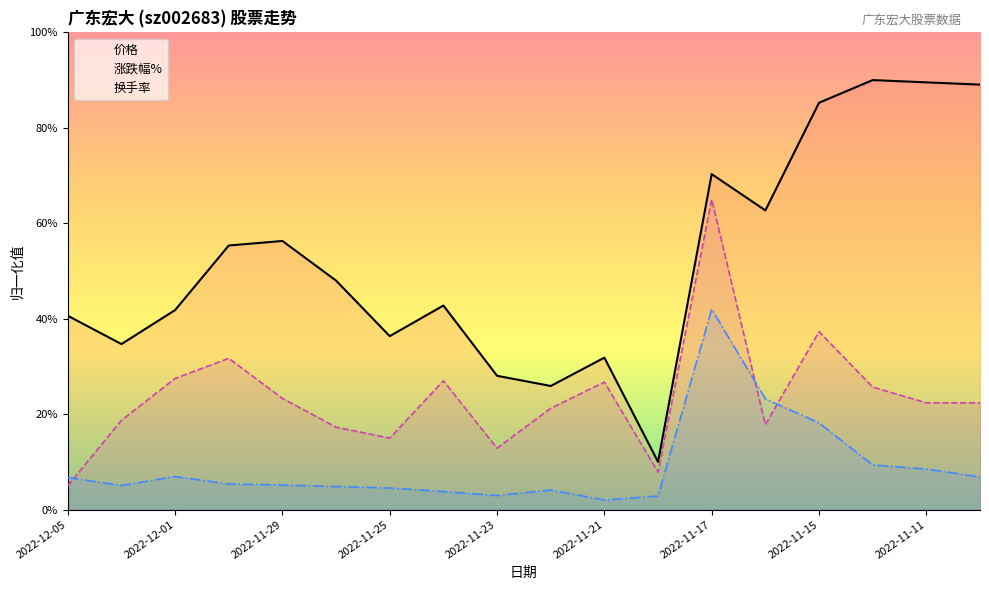

Reading left to right, list all the values displayed in this chart.

价格: 40.6	34.7	41.8	55.3	56.3	48.0	36.4	42.8	28.0	25.9	31.8	10.0	70.3	62.7	85.3	90.0	89.5	89.1
涨跌幅%: 5.0	18.7	27.5	31.7	23.3	17.3	15.0	27.0	12.9	21.2	26.7	7.9	65.0	17.8	37.3	25.7	22.4	22.4
换手率: 6.7	5.0	6.9	5.4	5.1	4.8	4.5	3.8	2.9	4.1	2.0	2.8	42.0	23.2	18.2	9.3	8.5	6.8